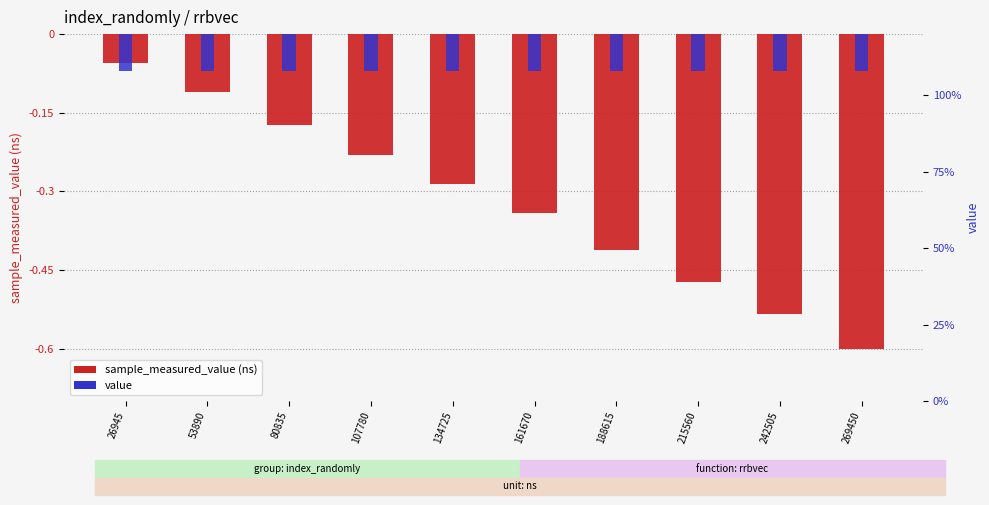

Reading right to left, transcribe all the data shown in this chart.

sample_measured_value: -0.6	-0.5	-0.5	-0.4	-0.3	-0.3	-0.2	-0.2	-0.1	-0.1
value: -0.1	-0.1	-0.1	-0.1	-0.1	-0.1	-0.1	-0.1	-0.1	-0.1